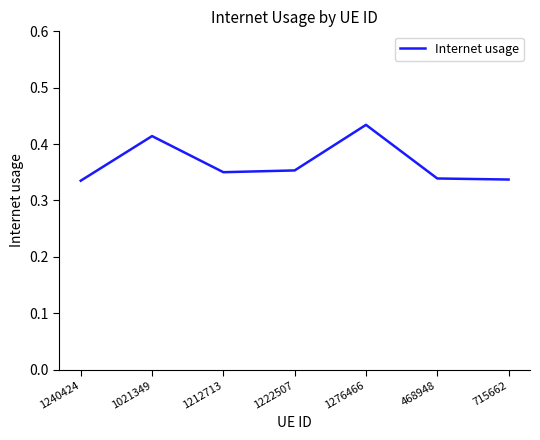

What position from the right is 1212713?

5